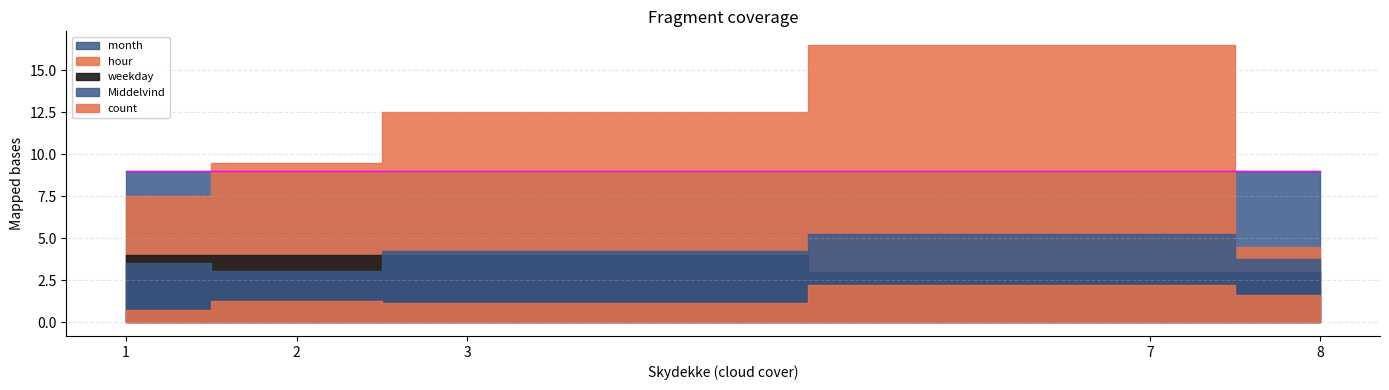

True or false: weekday and hour cross at least once.

False